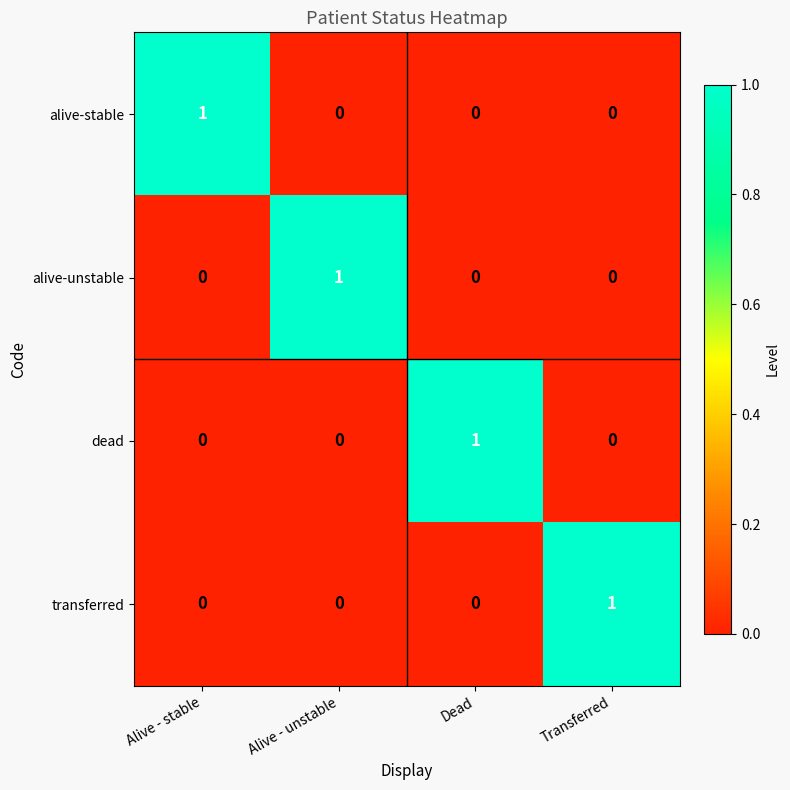

How many categories are shown in the chart?

4